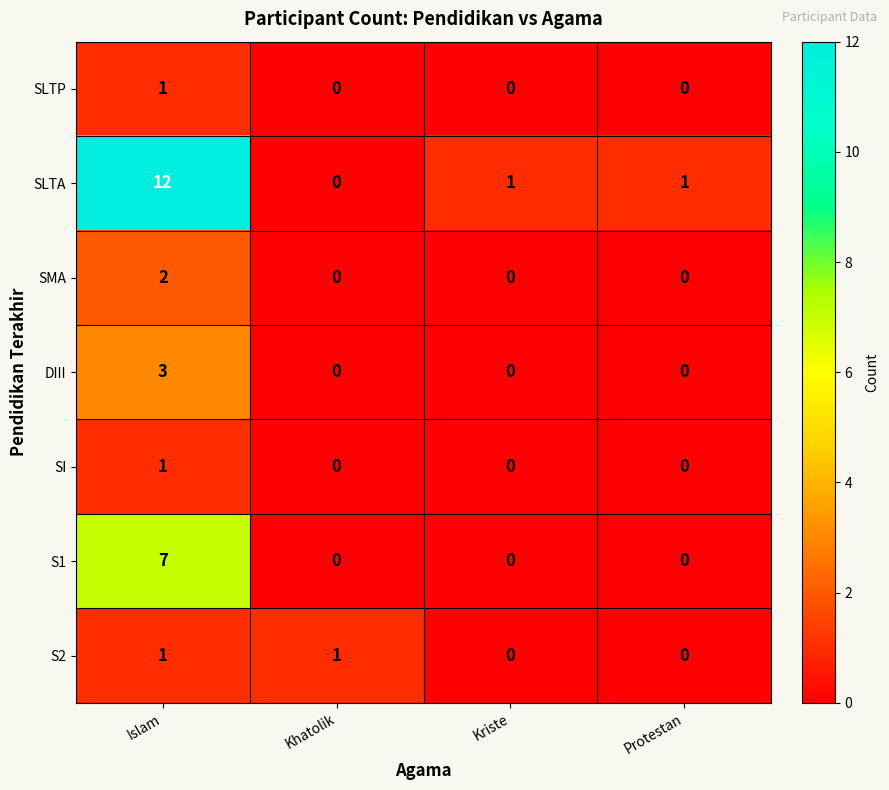

At which category is the sum across all series the highest?

Islam